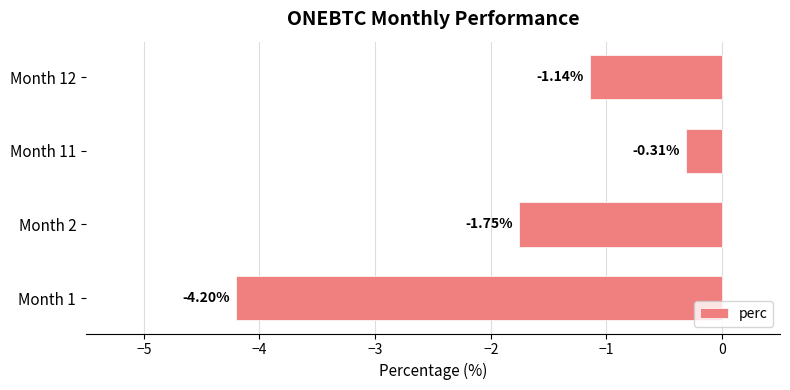

List the labels in order of value, smallest first.

Month 1, Month 2, Month 12, Month 11